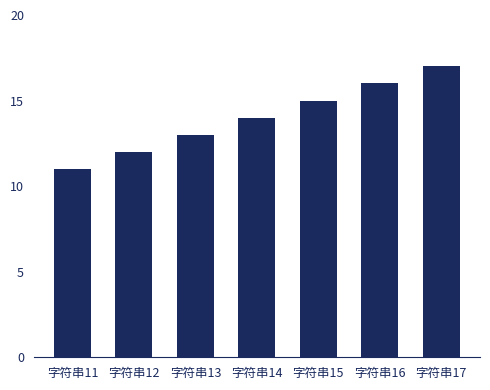

Between 字符串16 and 字符串15, which is larger?

字符串16